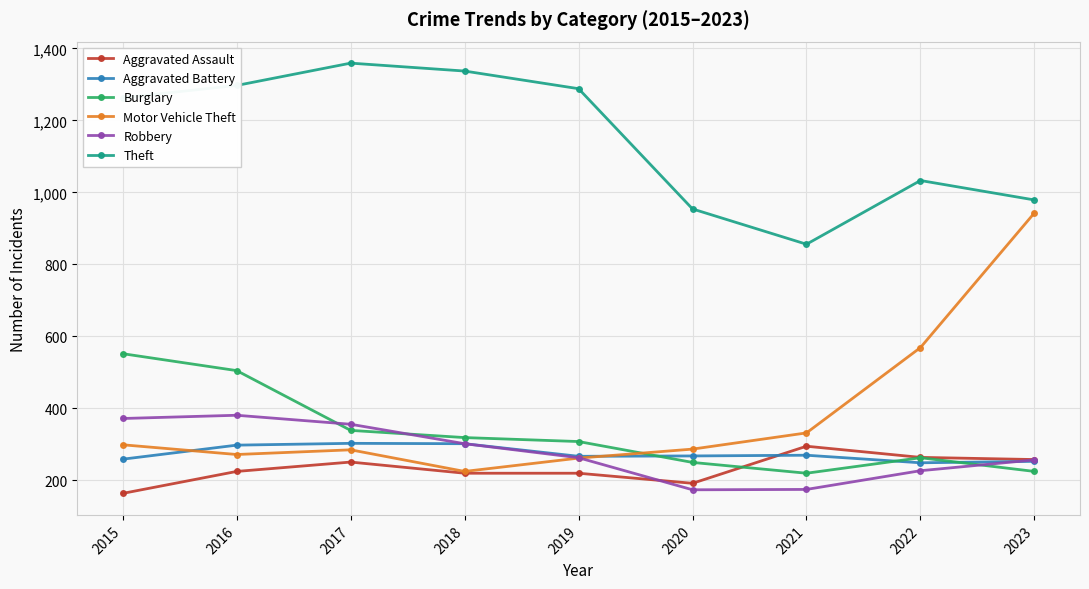

How many categories are shown in the chart?

9